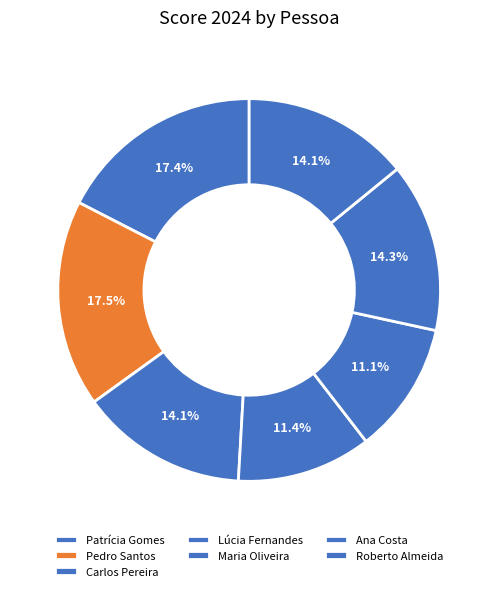

To the nearest percent, what is the combined percentage of Pedro Santos and Lúcia Fernandes?

29%